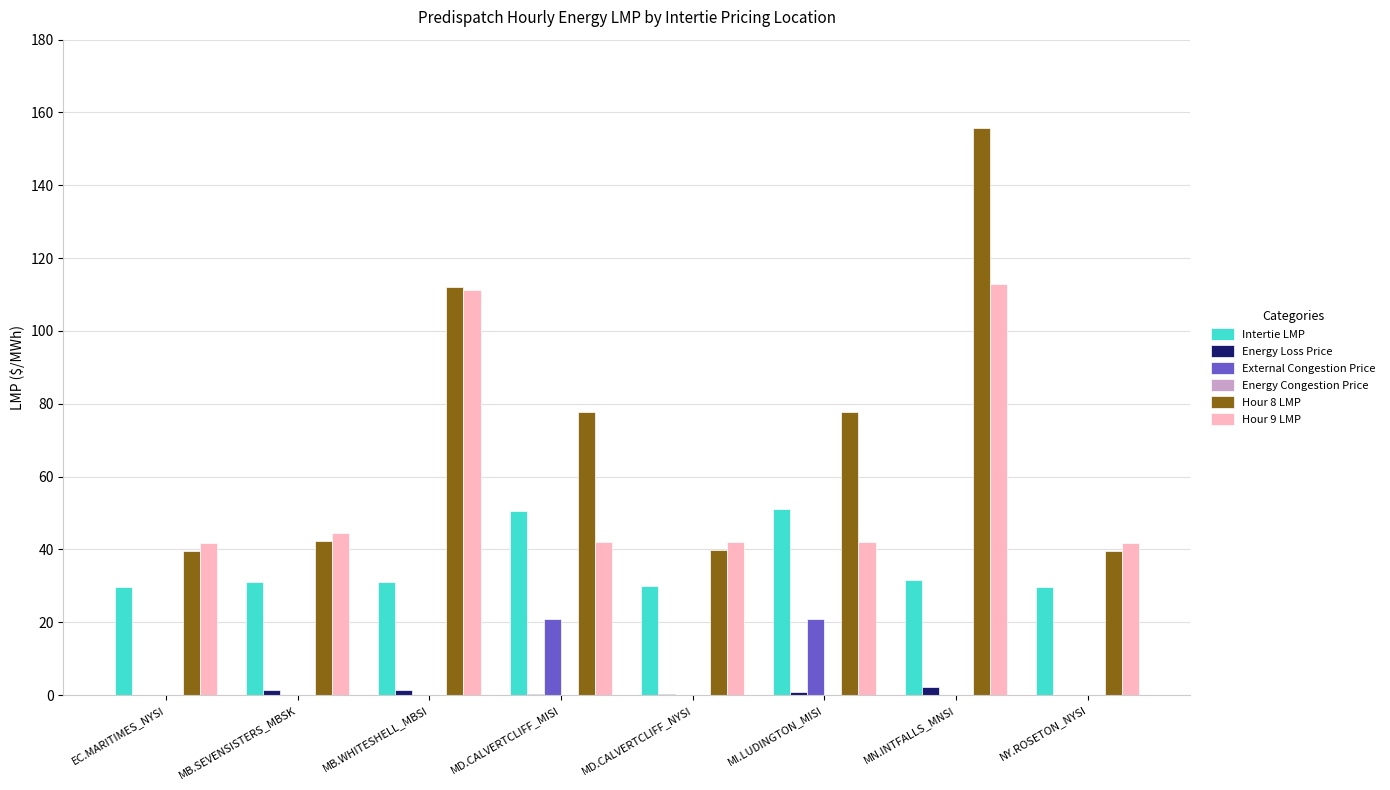

What is the greatest value displayed?

155.7